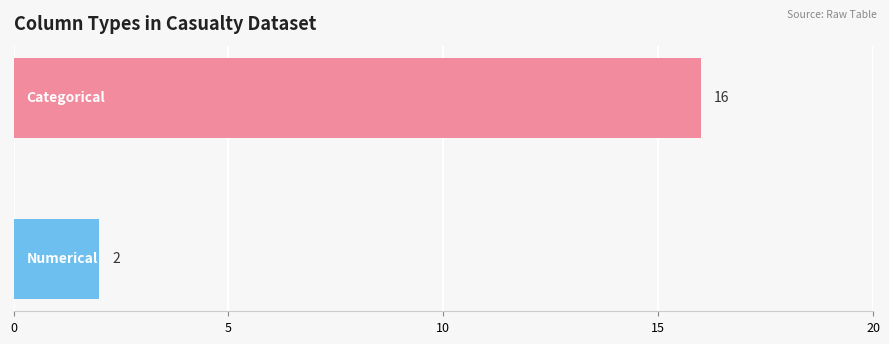

Are the bars horizontal?

Yes